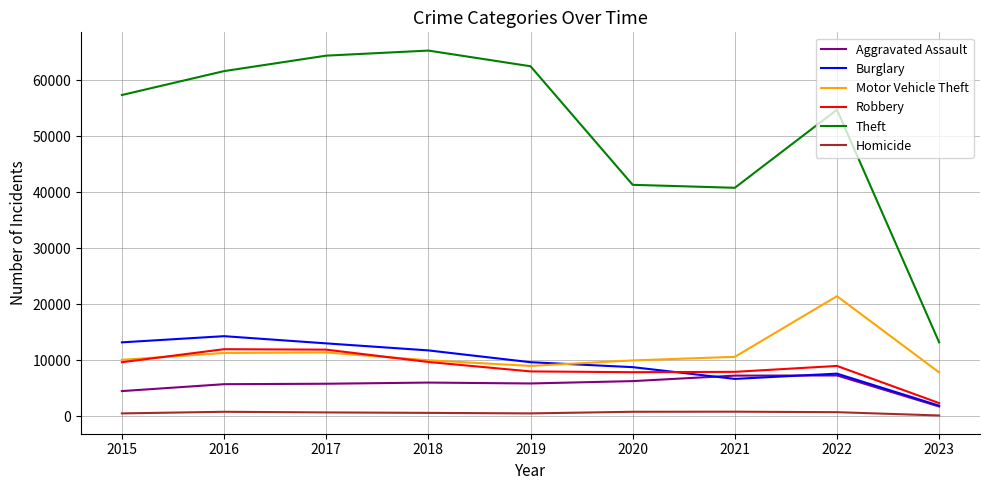

Which series has the widest spread of values?

Theft